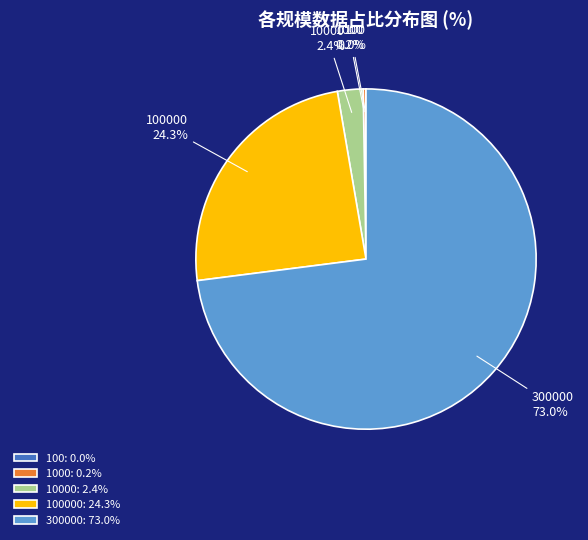

What portion of the pie excludes 100000: 24.3%?

75.7%